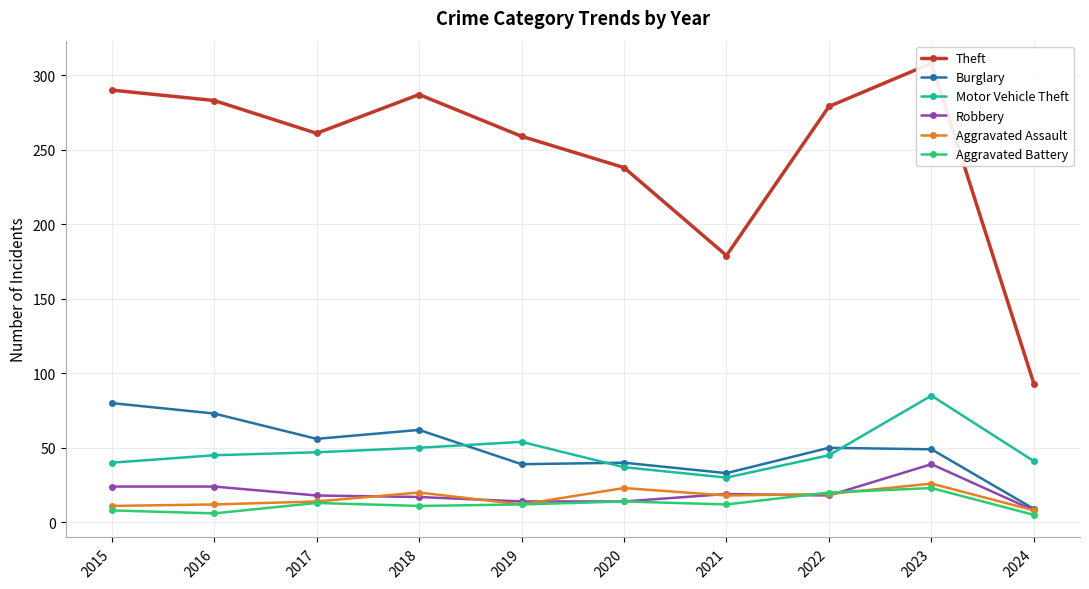

At 2022, list the series in order from smallest to largest.

Robbery, Aggravated Assault, Aggravated Battery, Motor Vehicle Theft, Burglary, Theft